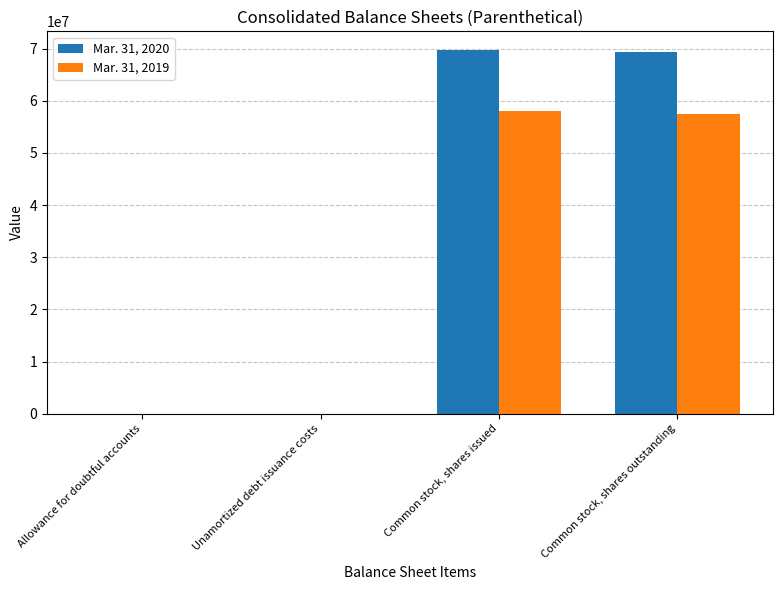

Which series has the largest total across all categories?

Mar. 31, 2020